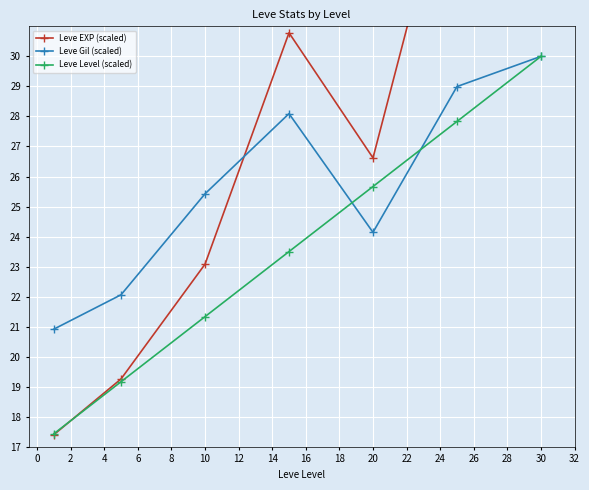

Does the chart display data point markers on the line(s)?

Yes